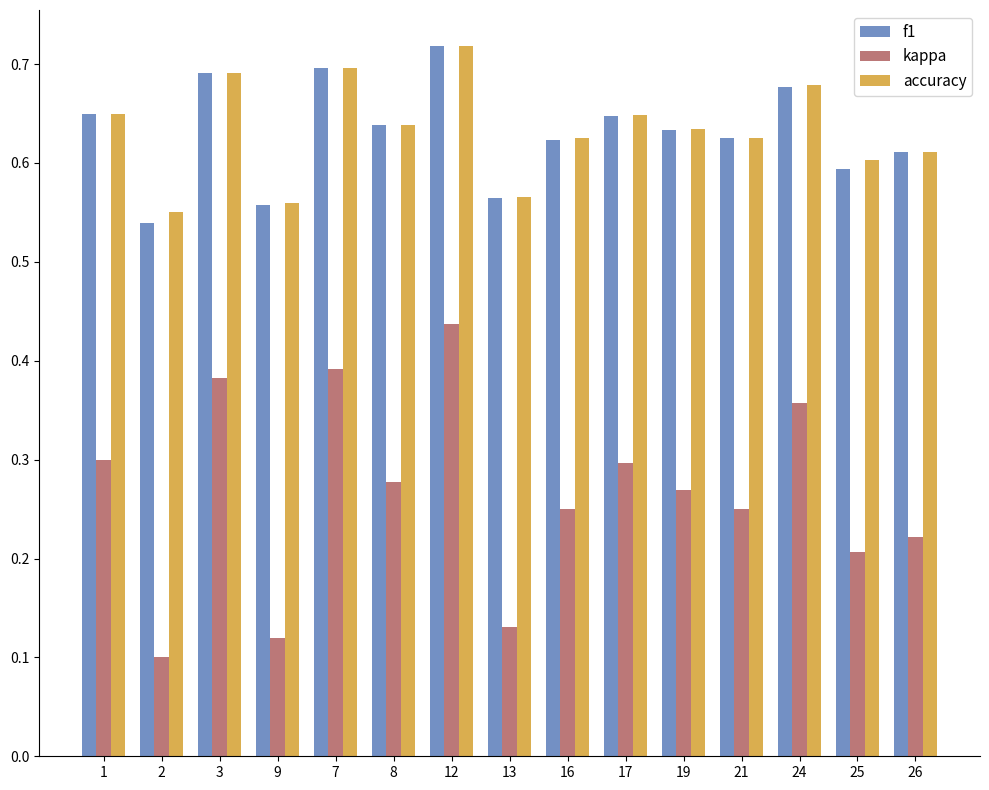

Does the chart contain any negative values?

No